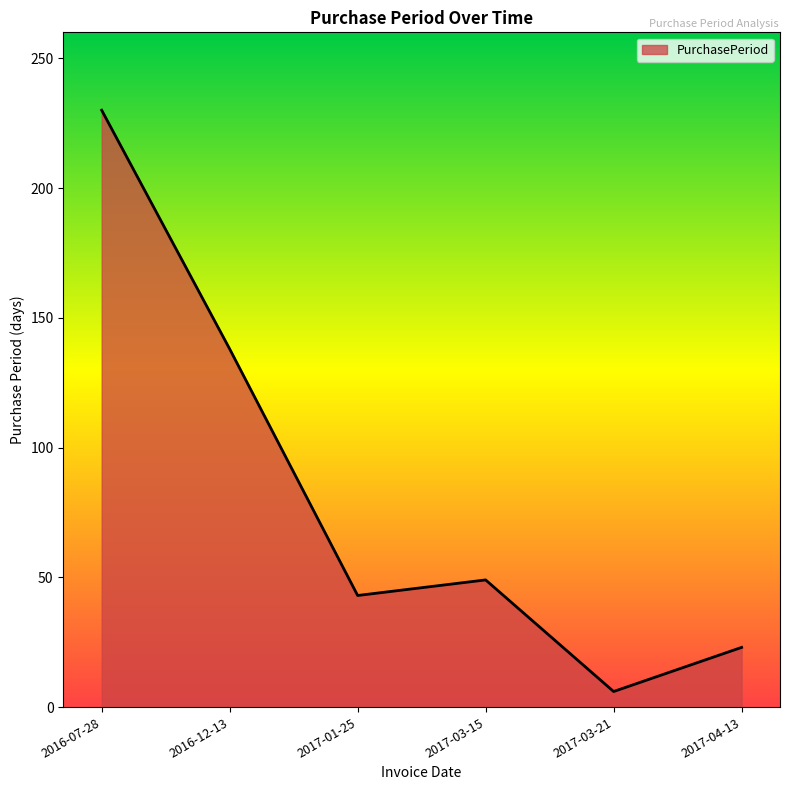

What is the sum of all values?

489